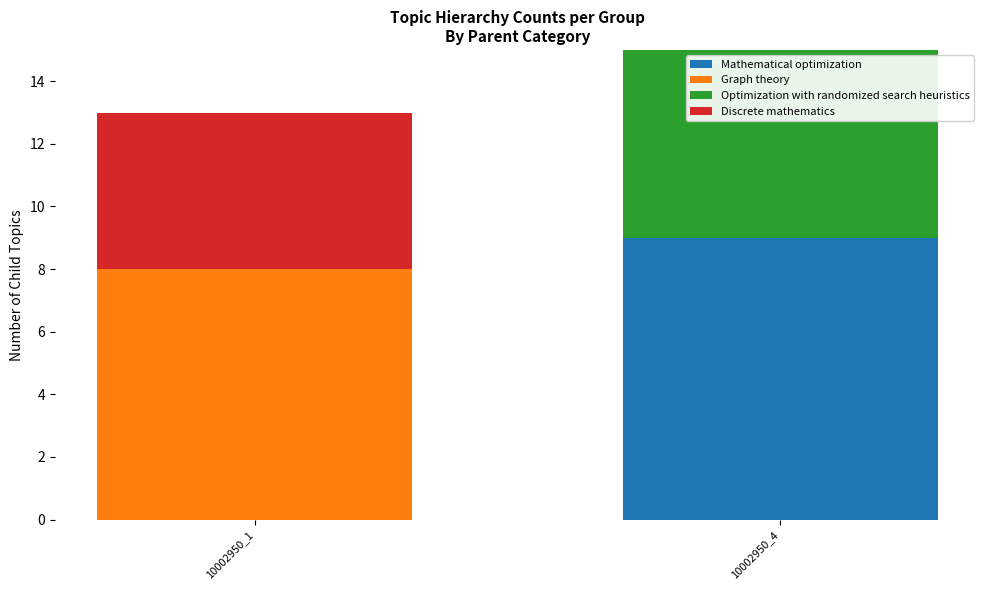

Reading left to right, what are the values for Mathematical optimization?

10002950_1=0	10002950_4=9